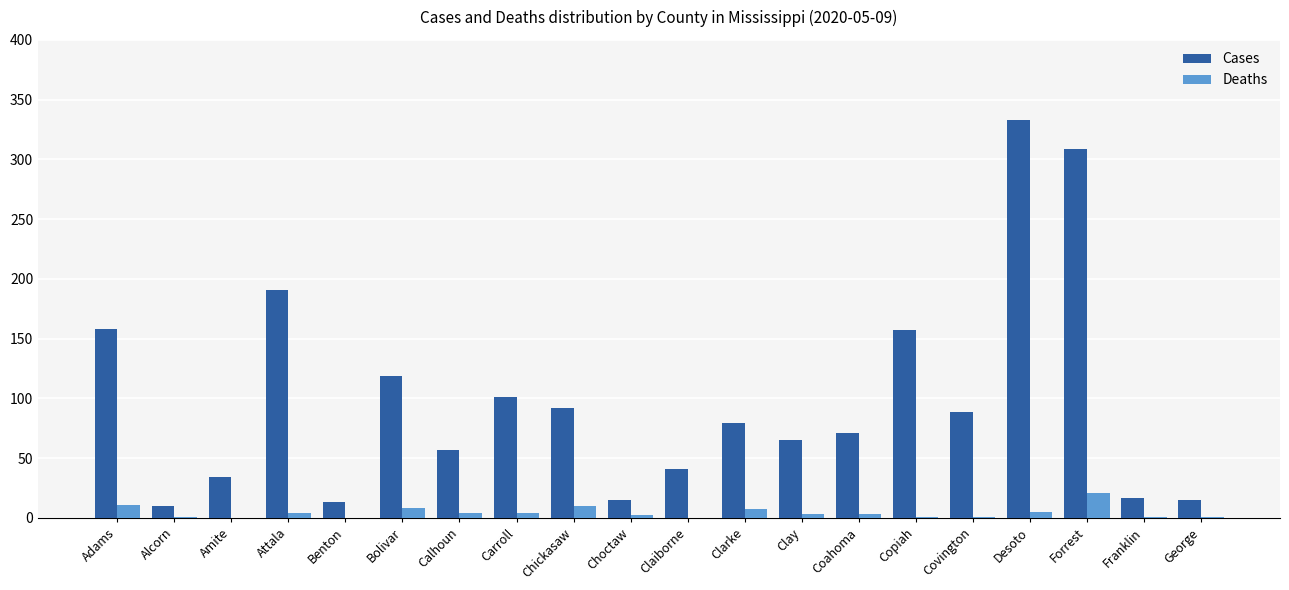

How many groups of bars are there?

20